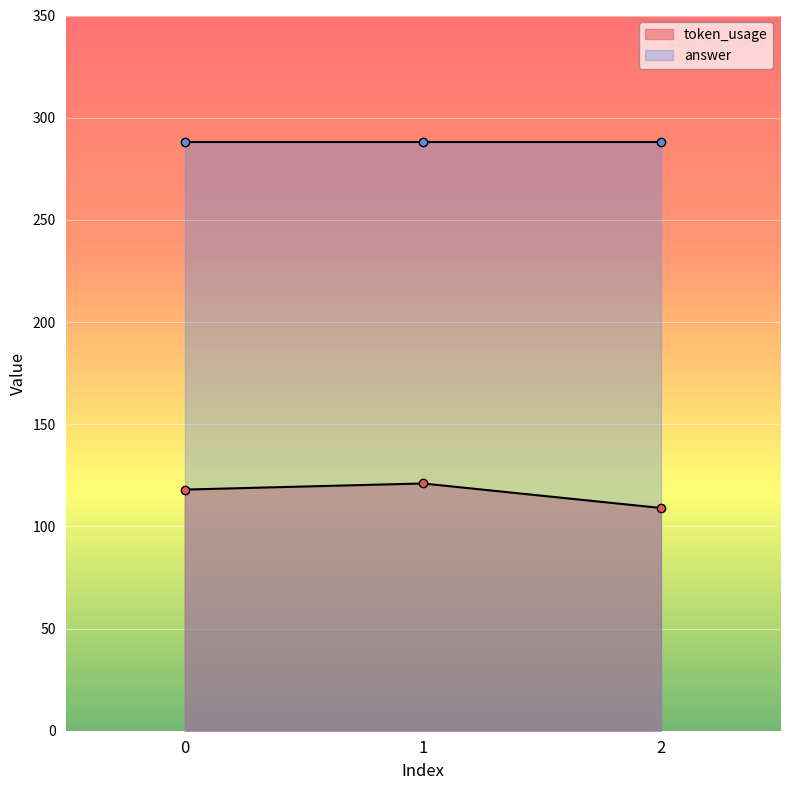

Which category has the lowest value across all series?

2